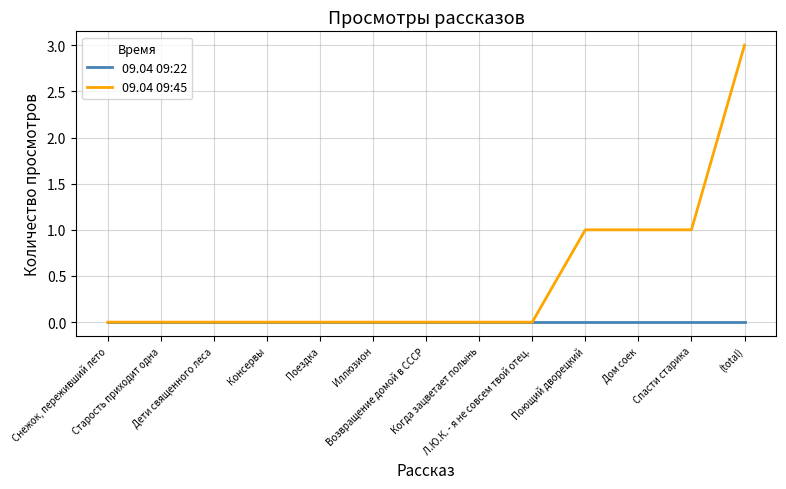

Between Поездка and Поющий дворецкий, which series saw the biggest shift?

09.04 09:45